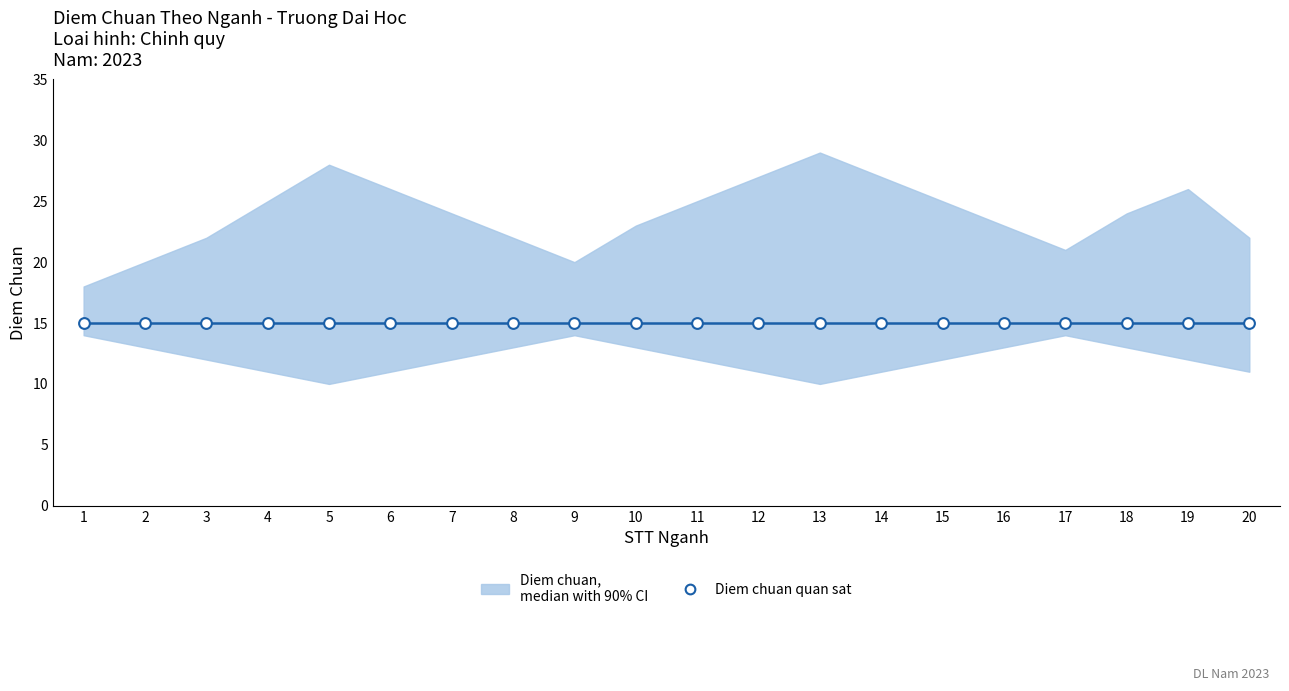

At which category is the sum across all series the highest?

13